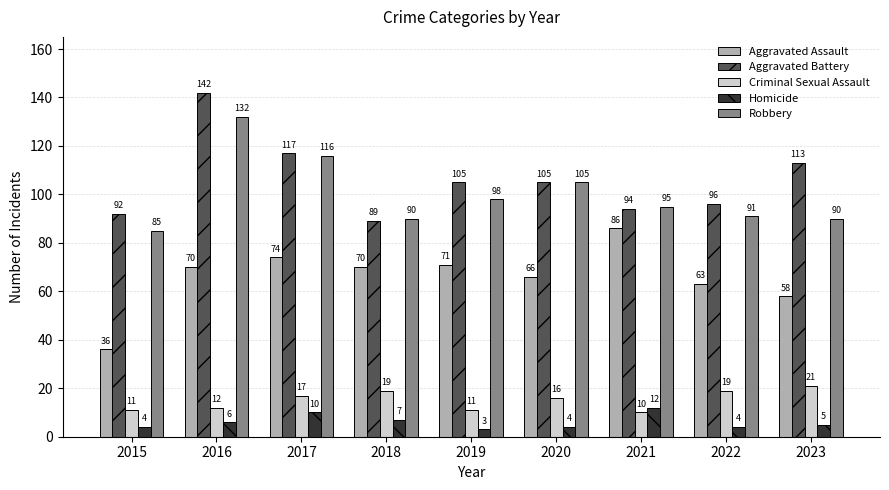

How many categories are shown in the chart?

9